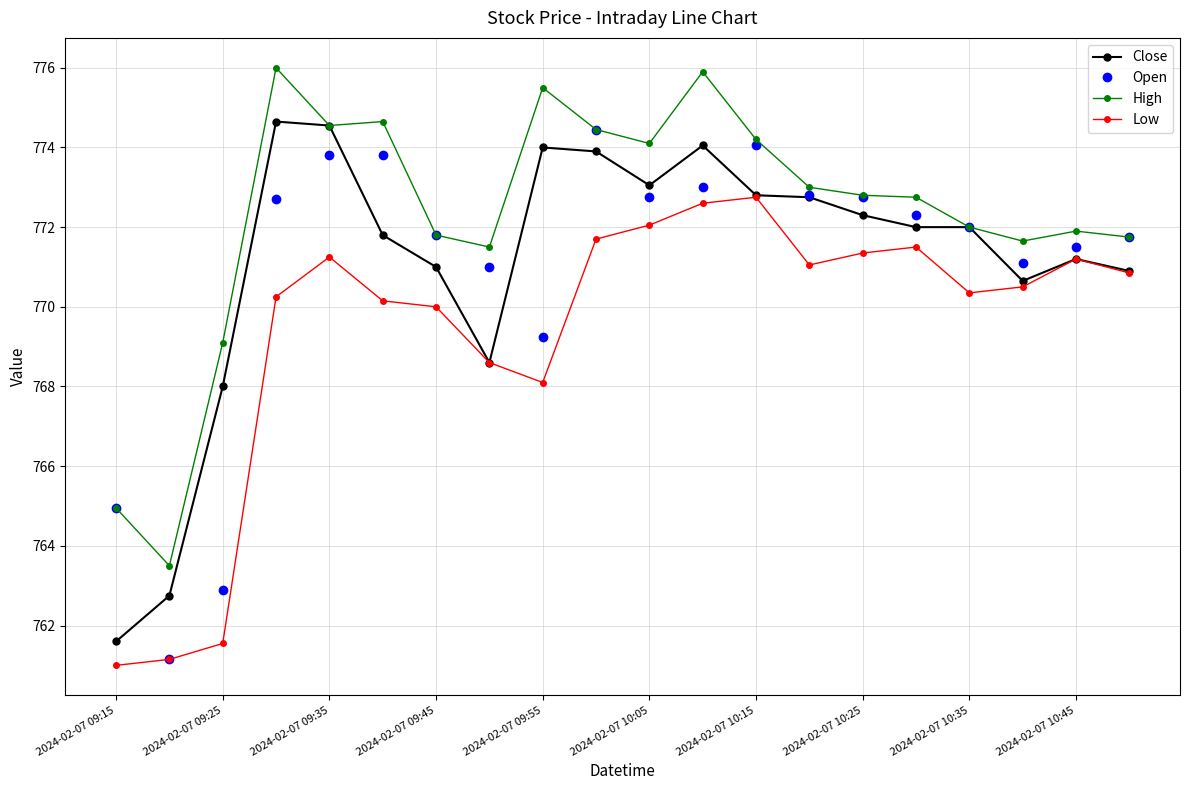

How many categories are shown in the chart?

20